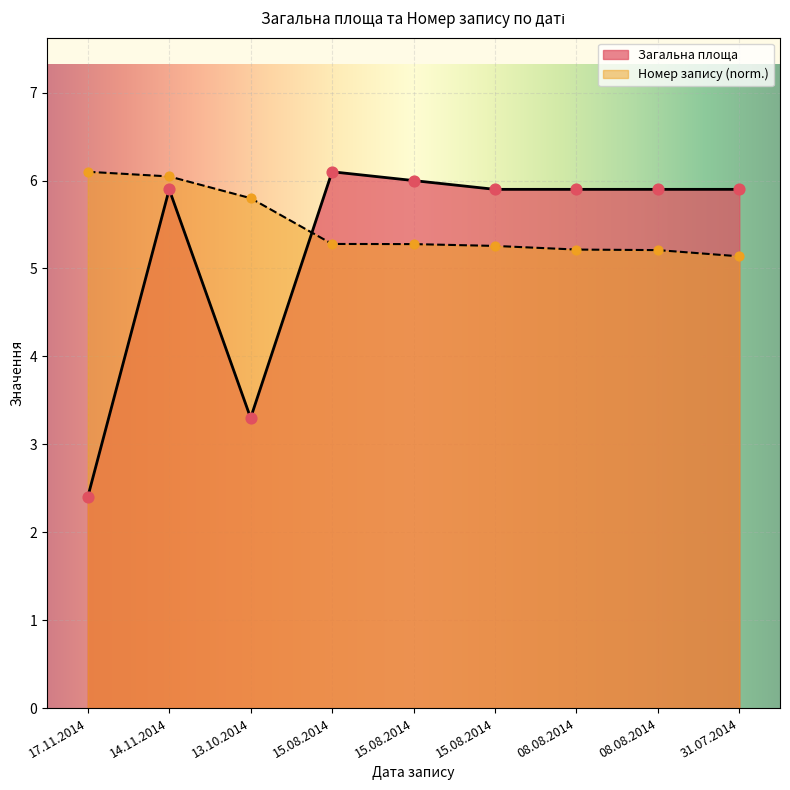

Which series has the largest total across all categories?

Номер запису (norm.)